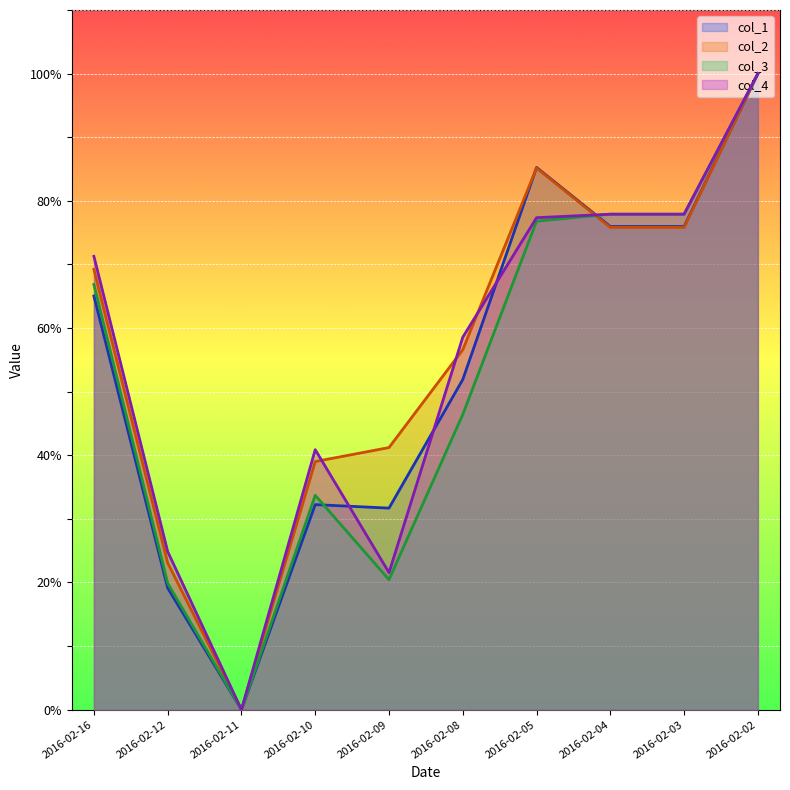

What is the difference between the maximum and minimum values in the col_4 series?

100.0